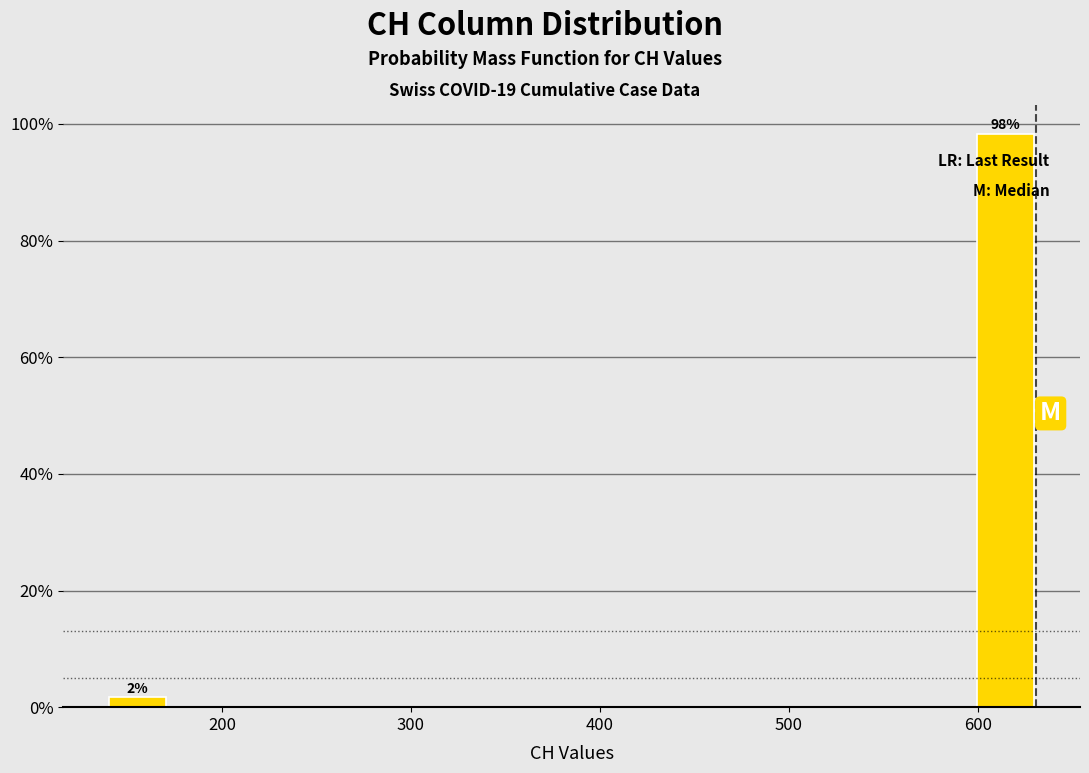

Around what value on the x-axis is the tallest bar? Give the approximate position of its centre, as read against the axis.

610